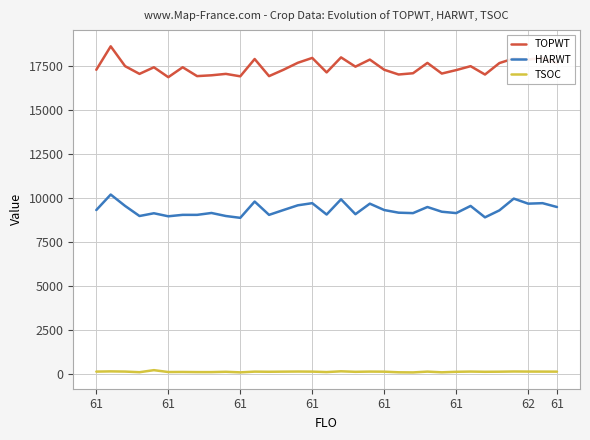

Which series has the largest total across all categories?

TOPWT